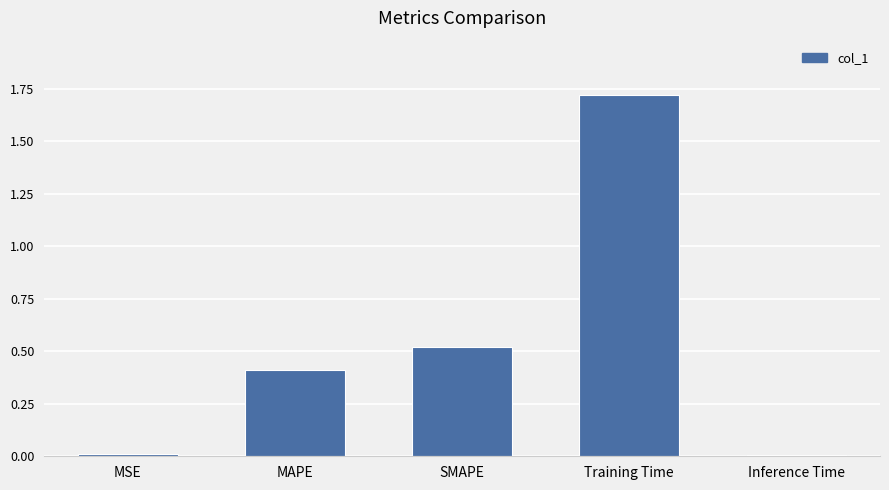

The chart shows a value of 3.1 at Training Time. True or false?

False